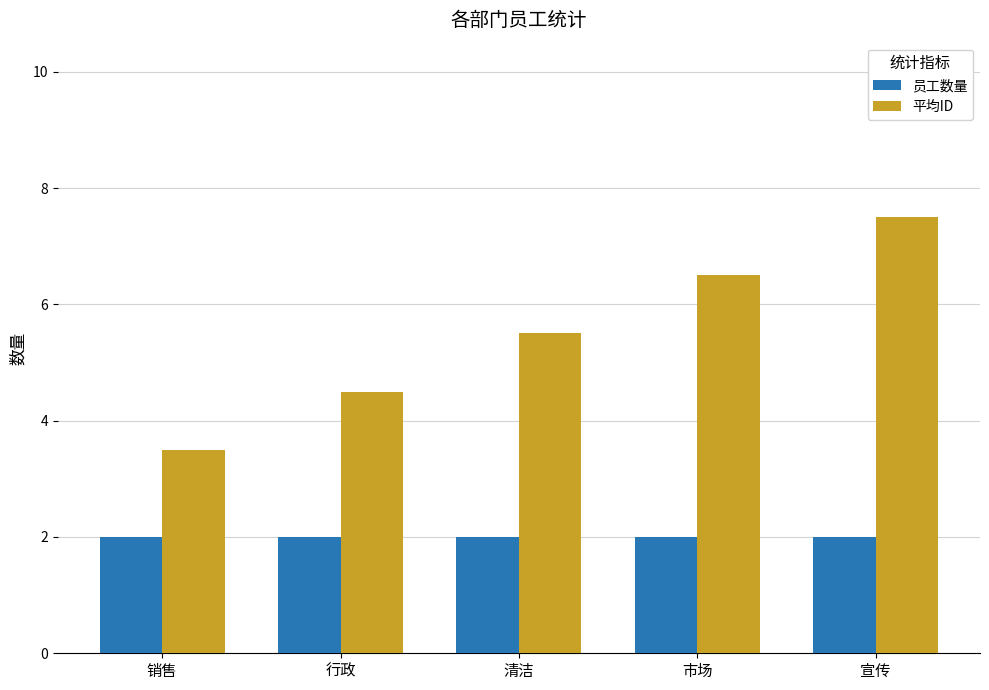

What is the lowest value of the 平均ID series?

3.5